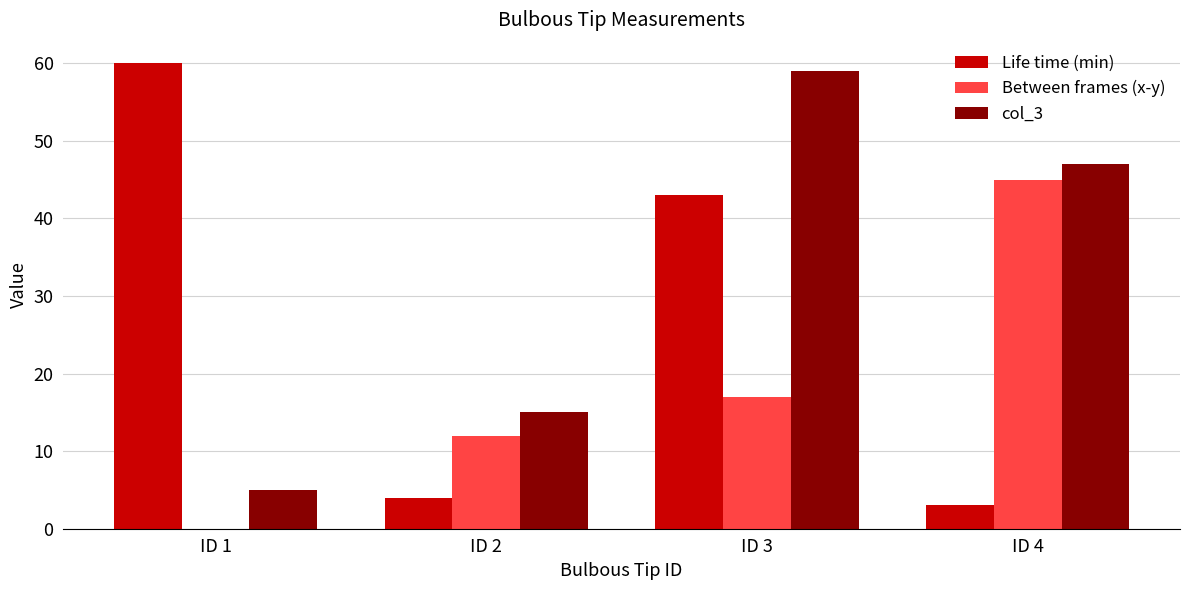

Count the number of data series in this chart.

3